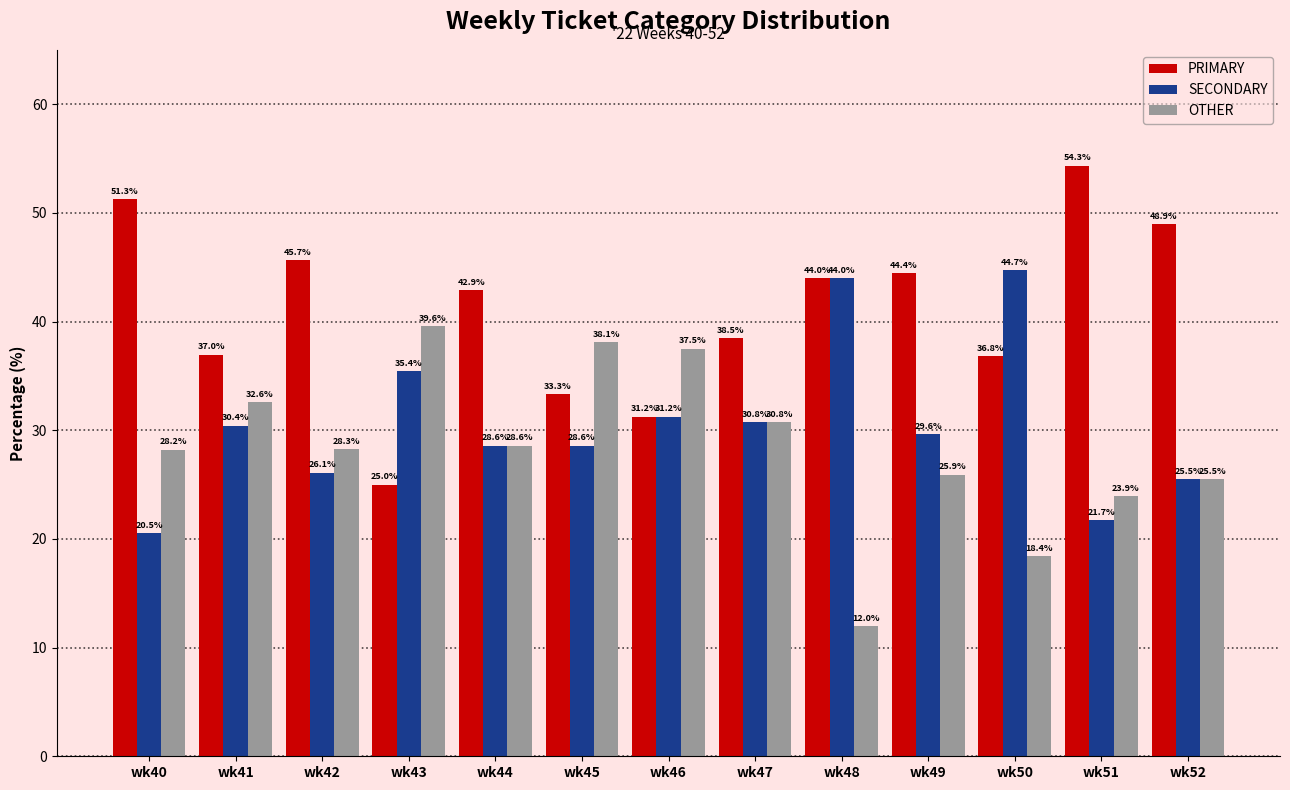

Which series has the largest range (max minus min)?

PRIMARY